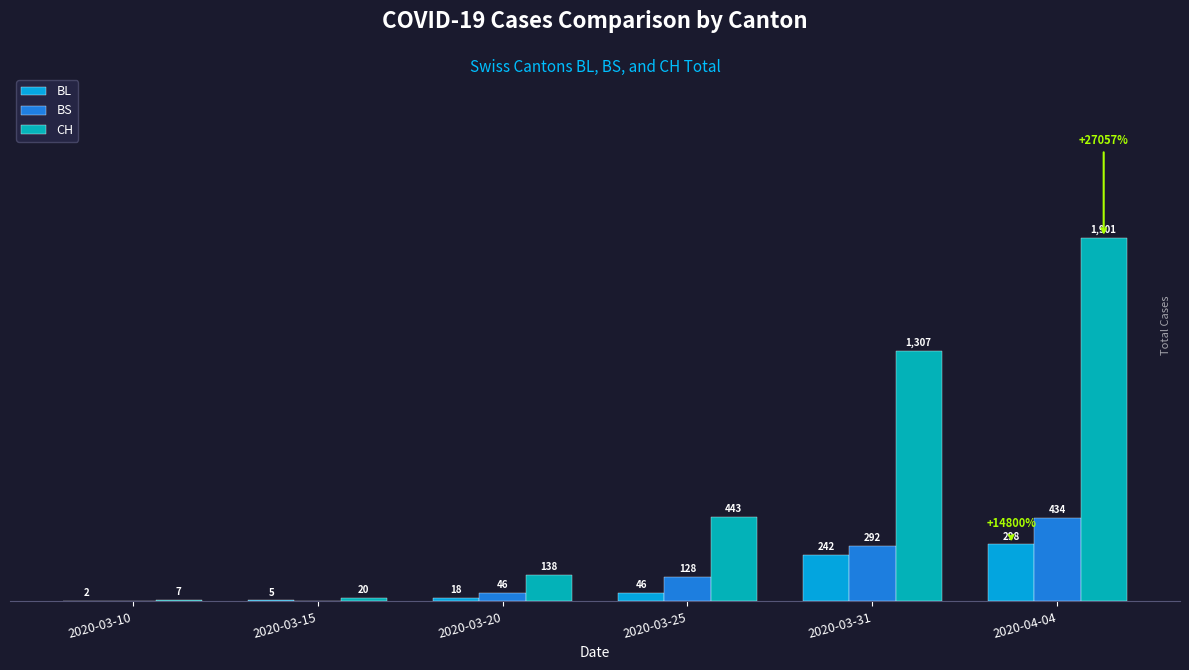

Which series has the largest total across all categories?

CH